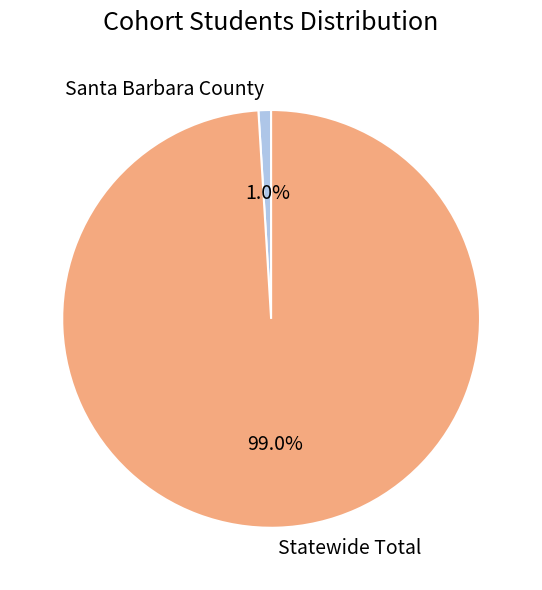

Between Statewide Total and Santa Barbara County, which is larger?

Statewide Total